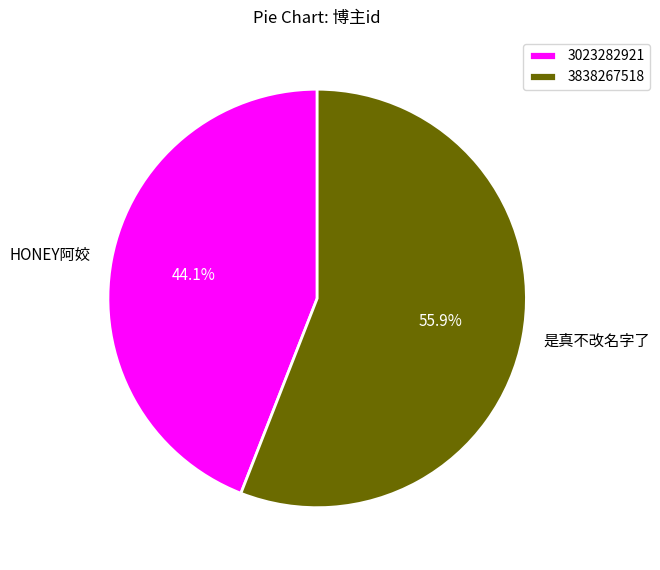

How much of the chart is everything except 是真不改名字了?

44.1%